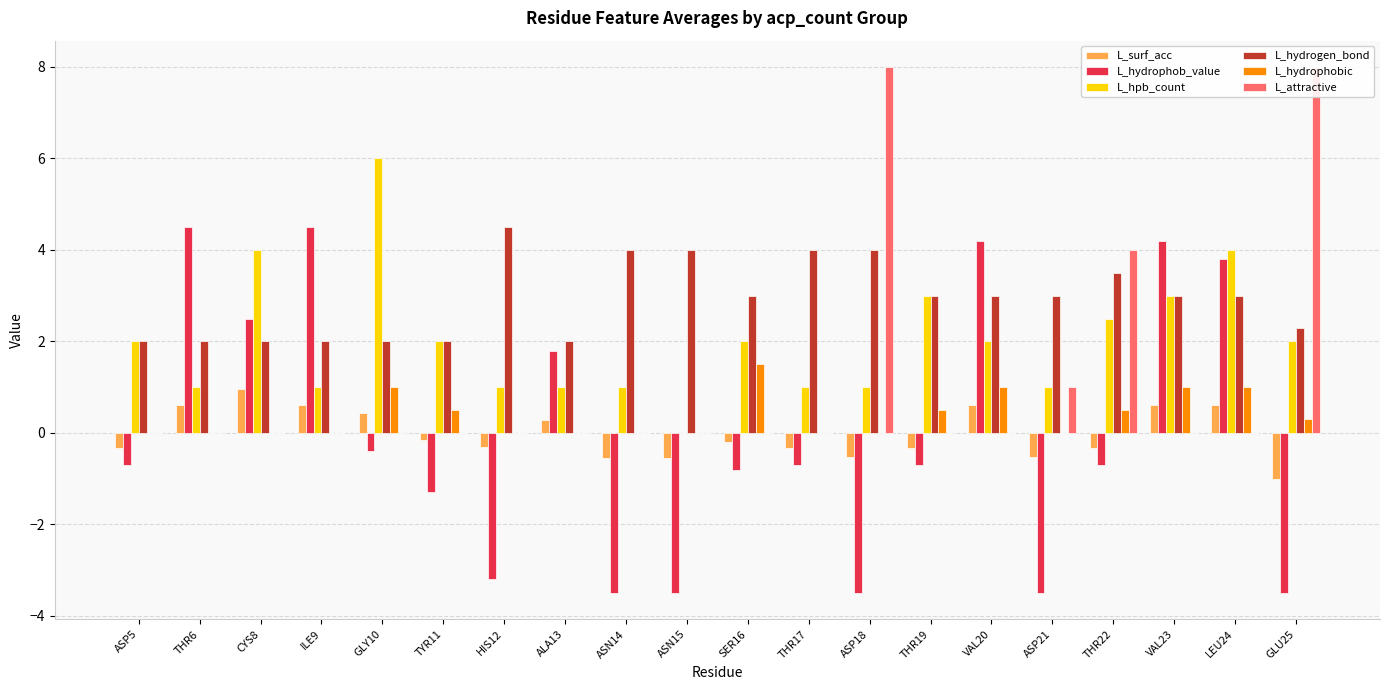

Rank the categories by L_surf_acc value from highest to lowest.

CYS8, THR6, ILE9, VAL20, VAL23, LEU24, GLY10, ALA13, TYR11, SER16, HIS12, ASP5, THR17, THR19, THR22, ASP18, ASP21, ASN14, ASN15, GLU25